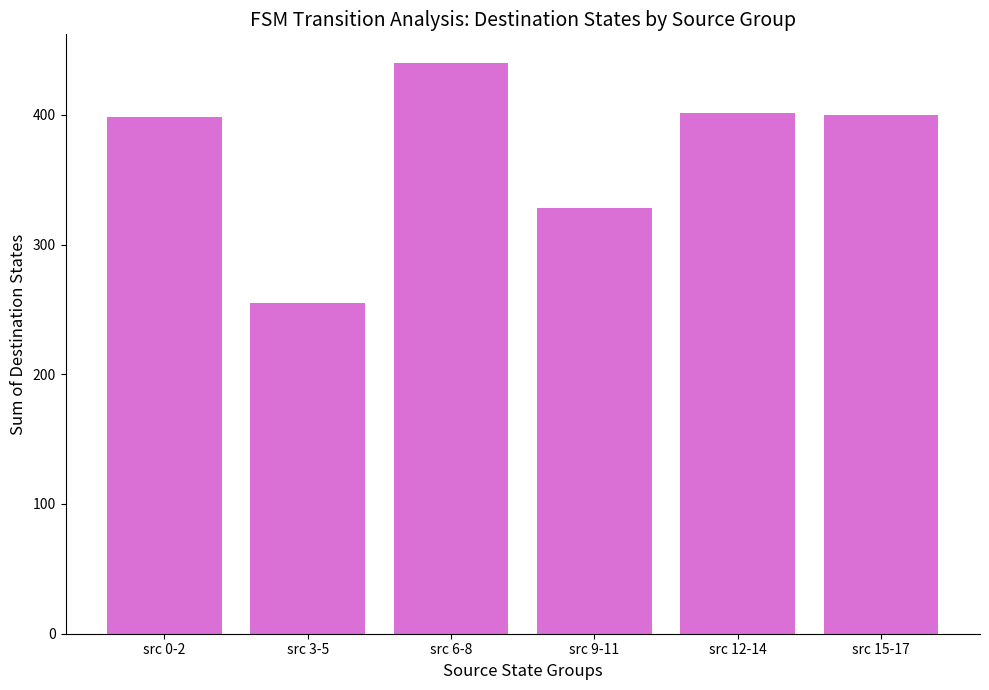

What is the label of the 5th bar from the left?

src 12-14